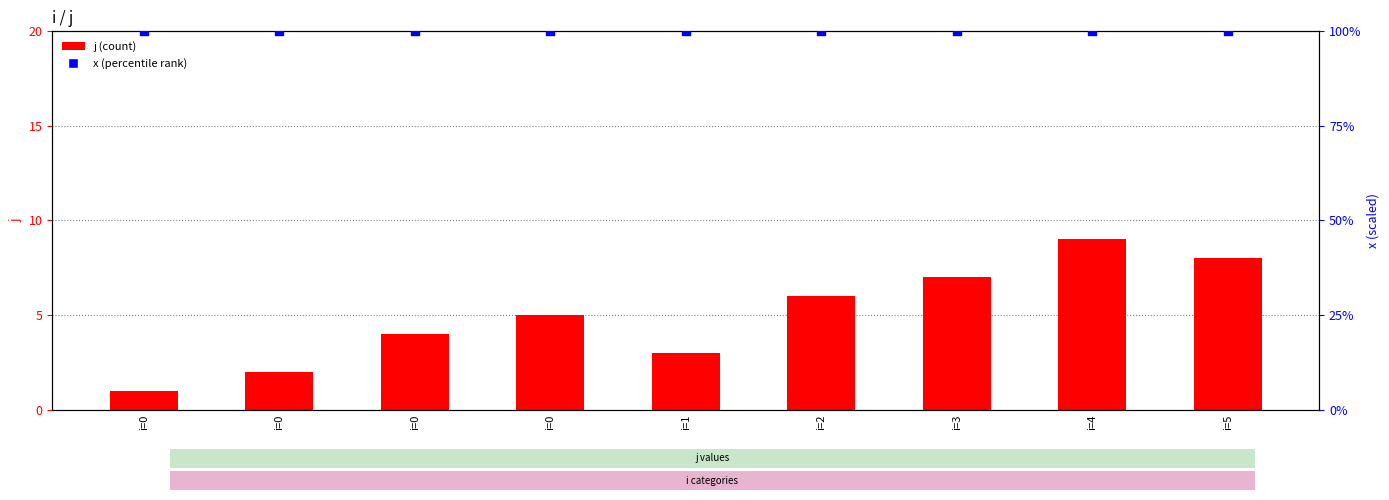

At which category is the sum across all series the highest?

i=4